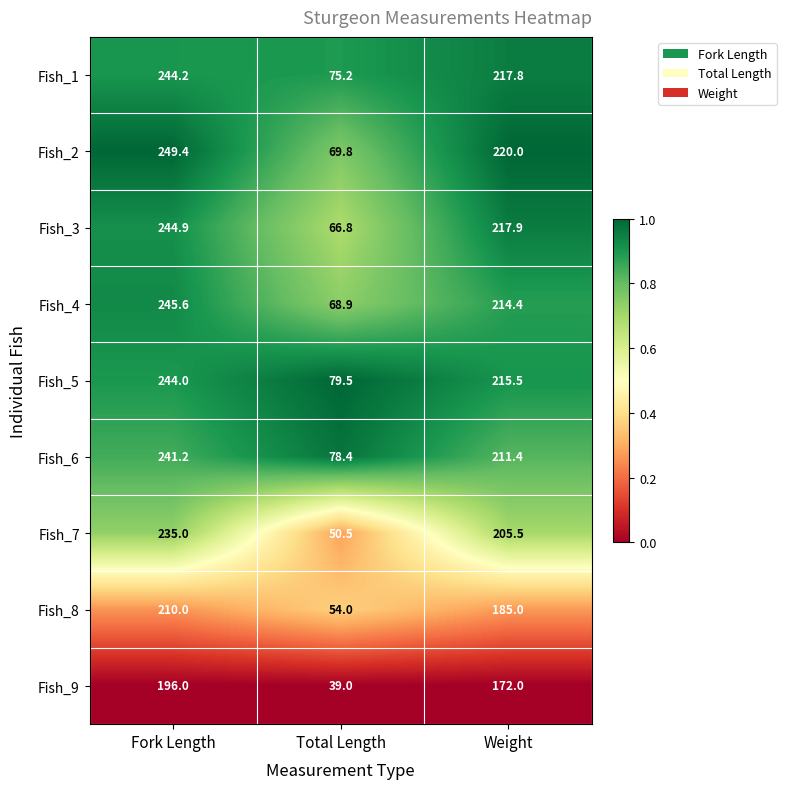

Reading left to right, transcribe all the data shown in this chart.

Fish_1: 244.2	75.2	217.8
Fish_2: 249.4	69.8	220.0
Fish_3: 244.9	66.8	217.9
Fish_4: 245.6	68.9	214.4
Fish_5: 244.0	79.5	215.5
Fish_6: 241.2	78.4	211.4
Fish_7: 235.0	50.5	205.5
Fish_8: 210.0	54.0	185.0
Fish_9: 196.0	39.0	172.0